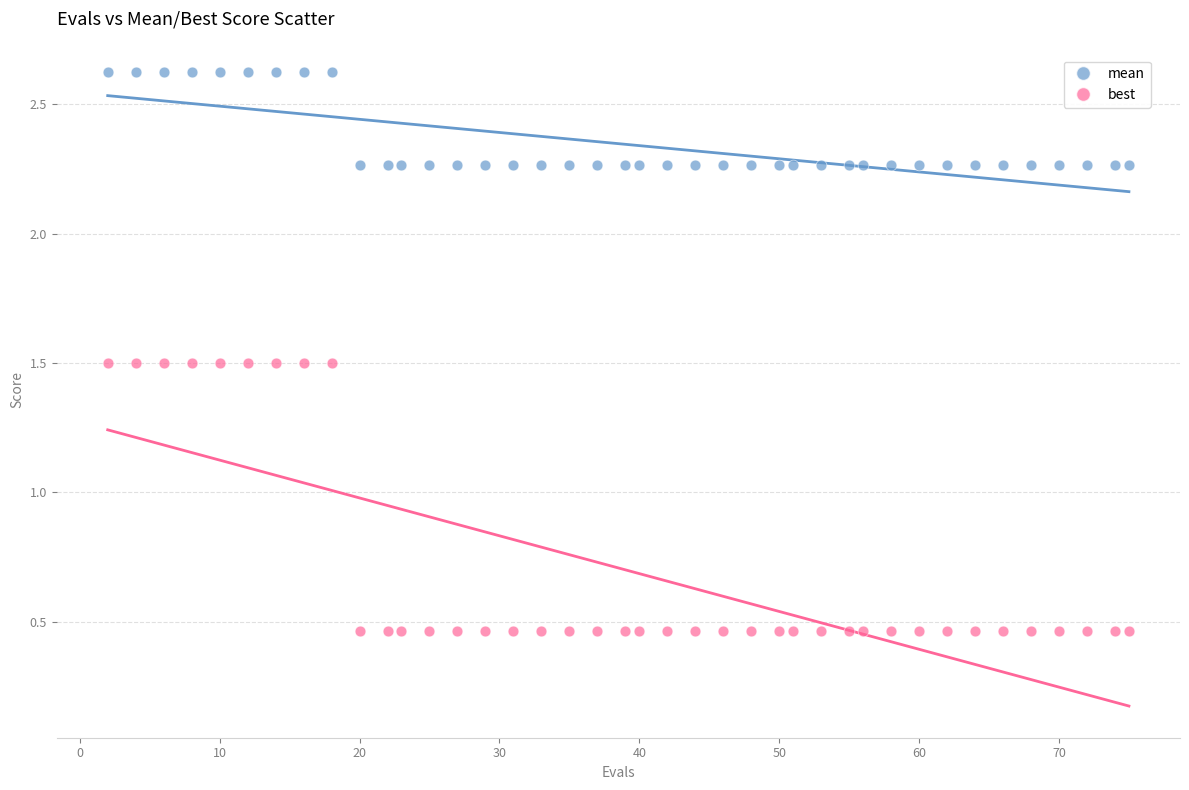

What are all the series names shown in the legend?

mean, best